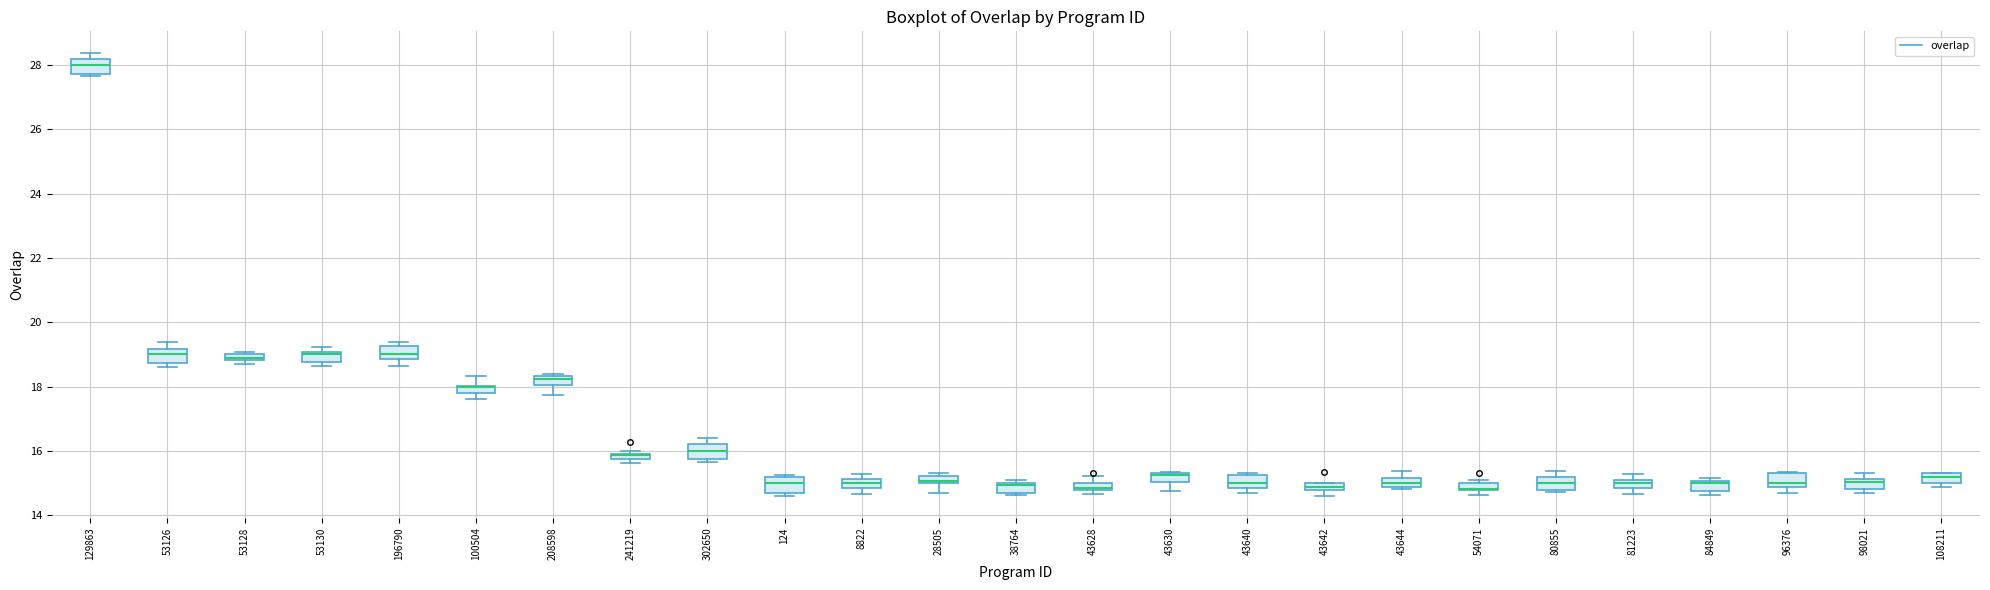

Where is the lower edge of the box at x = 53128 on the y-axis? The values are not printed on the chart, so give them approximately, as read against the axis.

18.8